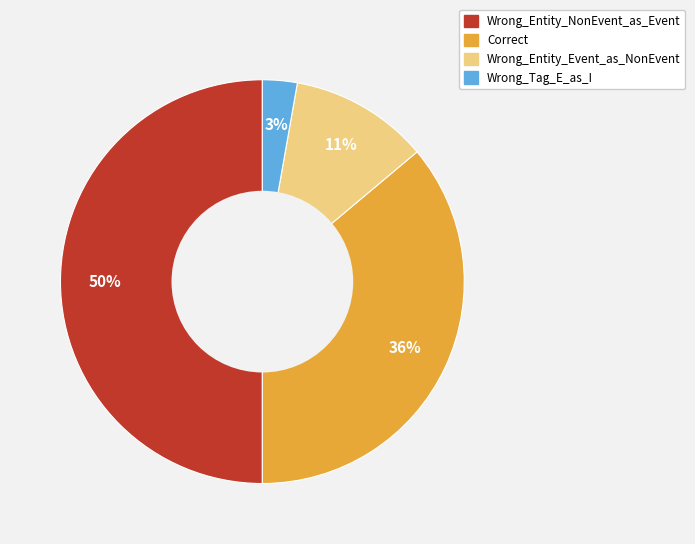

Count the number of slices in the pie.

4